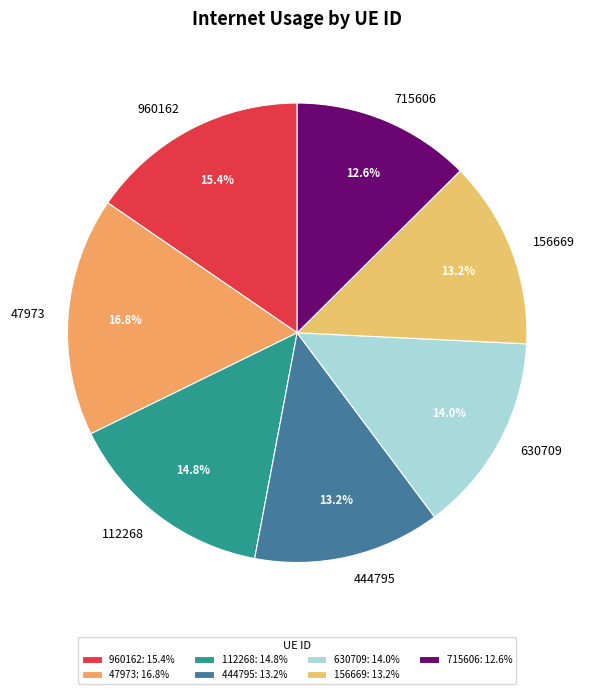

Does any single category account for the majority?

No